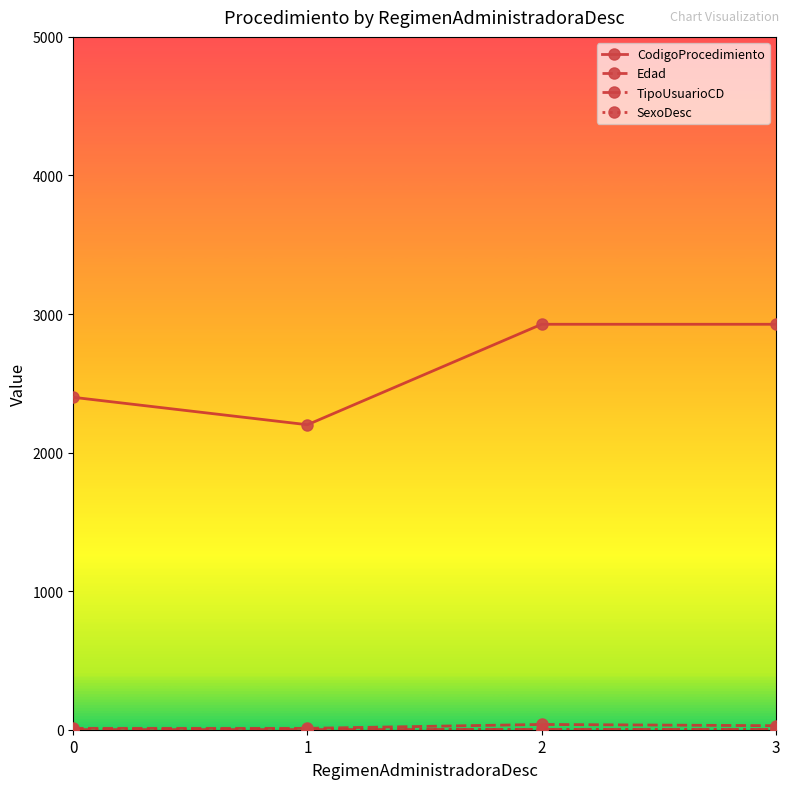

Between 1 and 2, which series saw the biggest shift?

CodigoProcedimiento